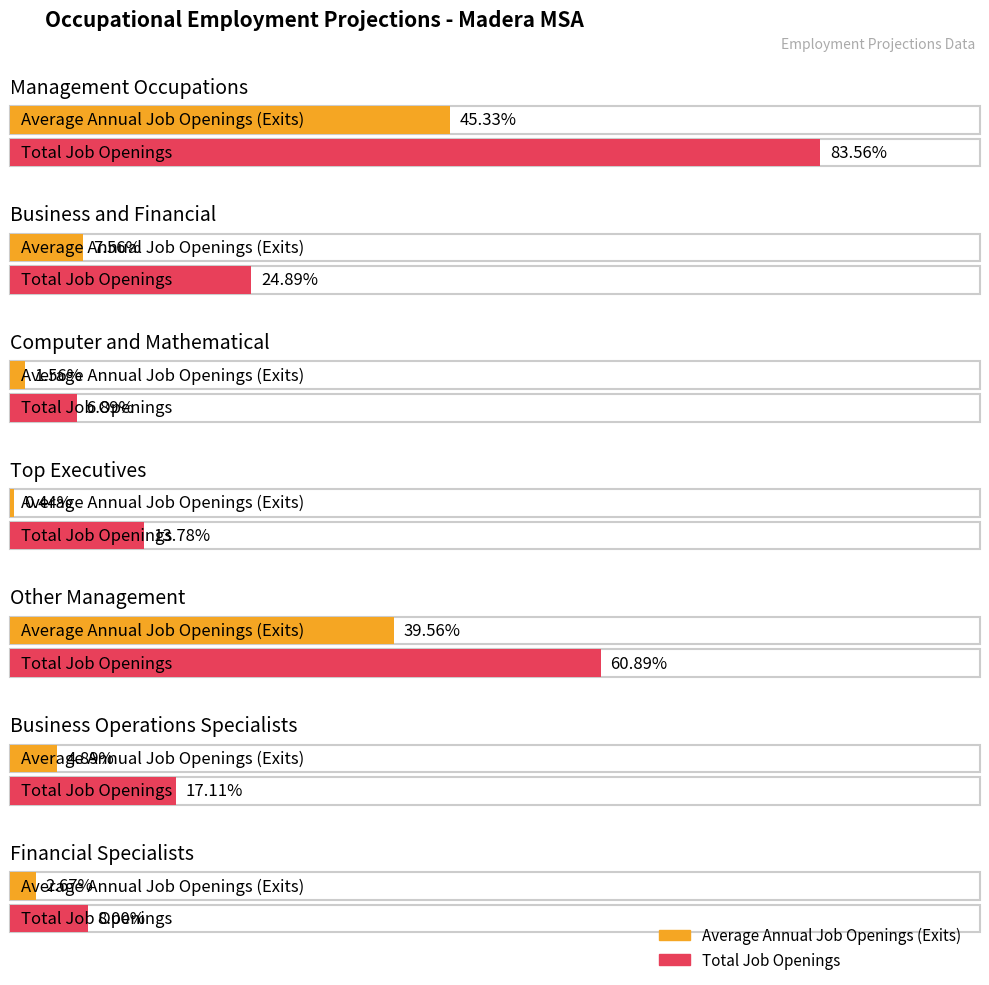

Reading left to right, what are all the values shown in this chart?

Average Annual Job Openings (Exits): Management Occupations=204	Business and Financial=34	Computer and Mathematical=7	Top Executives=2	Other Management=178	Business Operations Specialists=22	Financial Specialists=12
Total Job Openings: Management Occupations=376	Business and Financial=112	Computer and Mathematical=31	Top Executives=62	Other Management=274	Business Operations Specialists=77	Financial Specialists=36